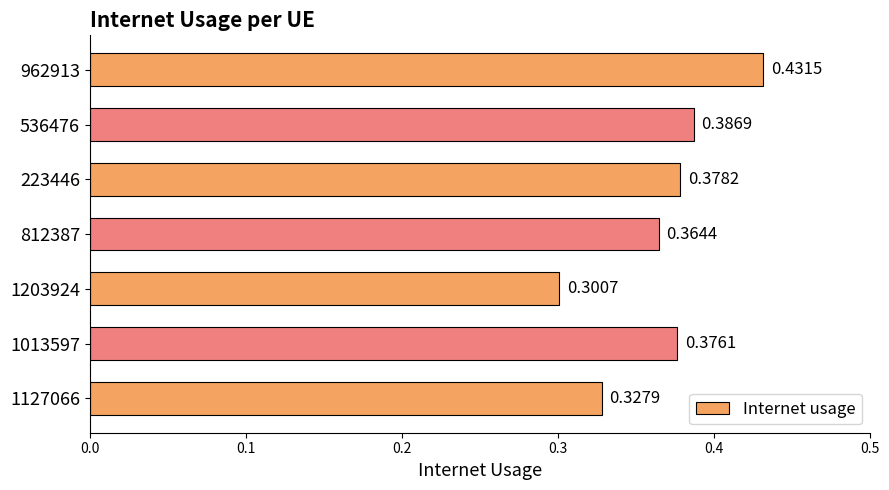

What is the sum of the values at 1203924 and 536476?

0.7